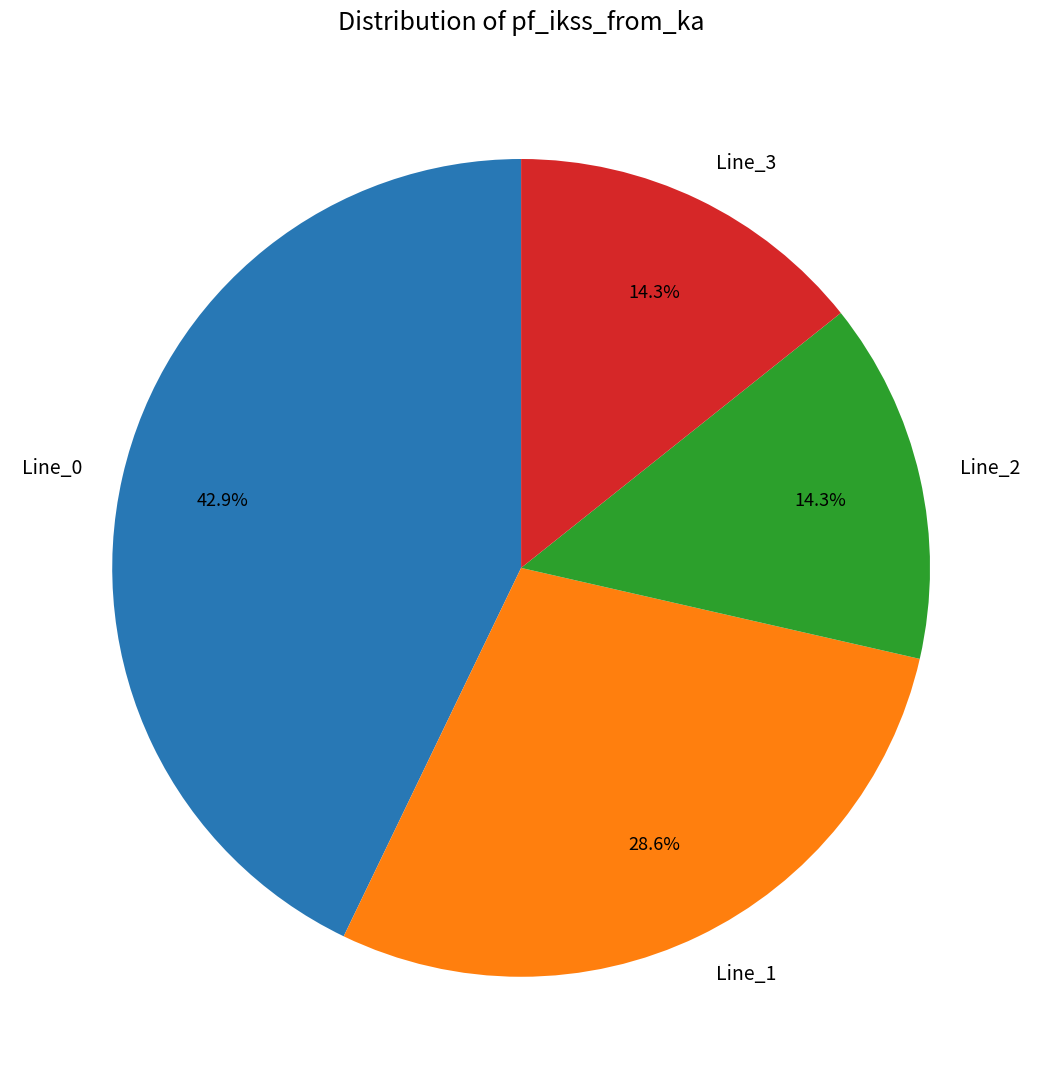

How many segments does this pie chart have?

4